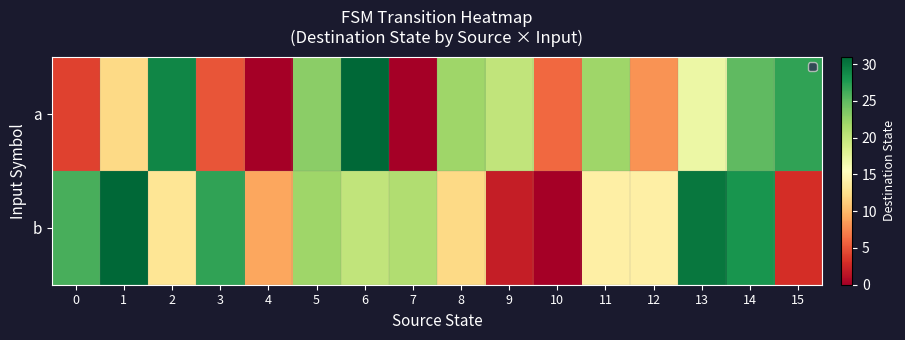

Which series has the widest spread of values?

a